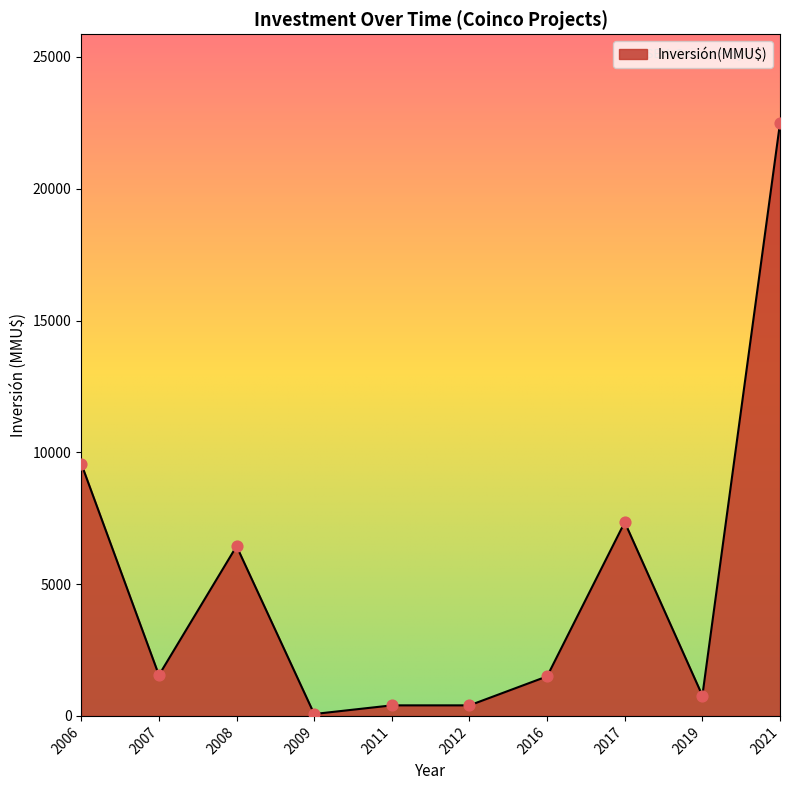

What is the ratio of the value at 2007 to the value at 2006?

0.2